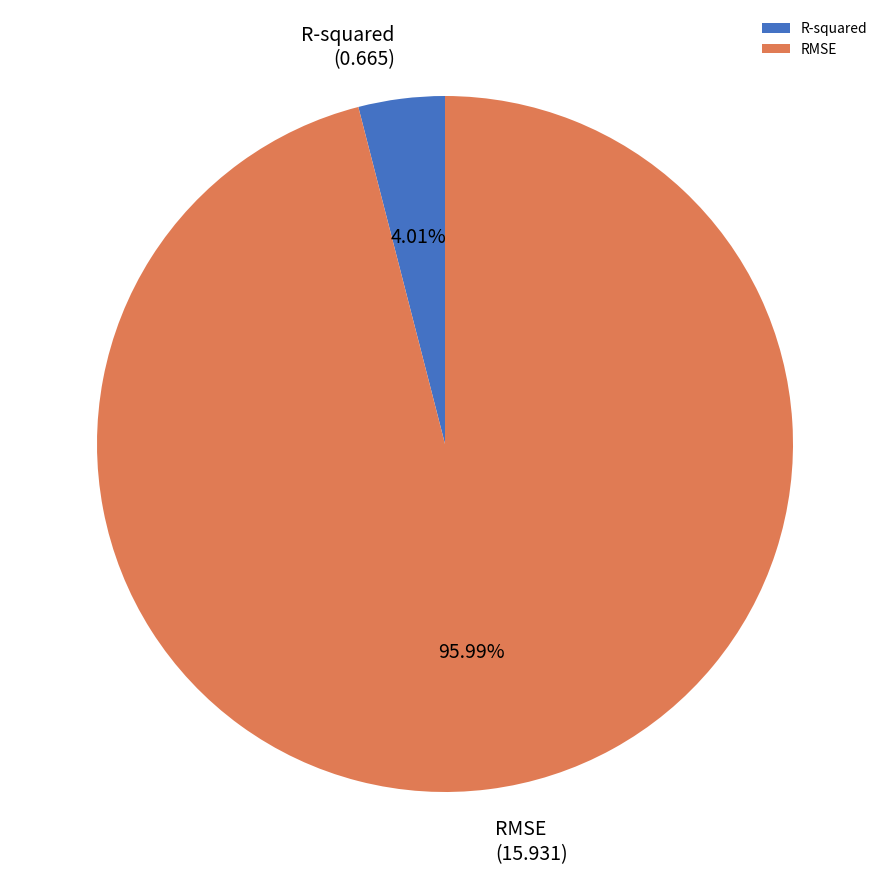

To the nearest percent, what is the difference between the RMSE and R-squared slice percentages?

92%